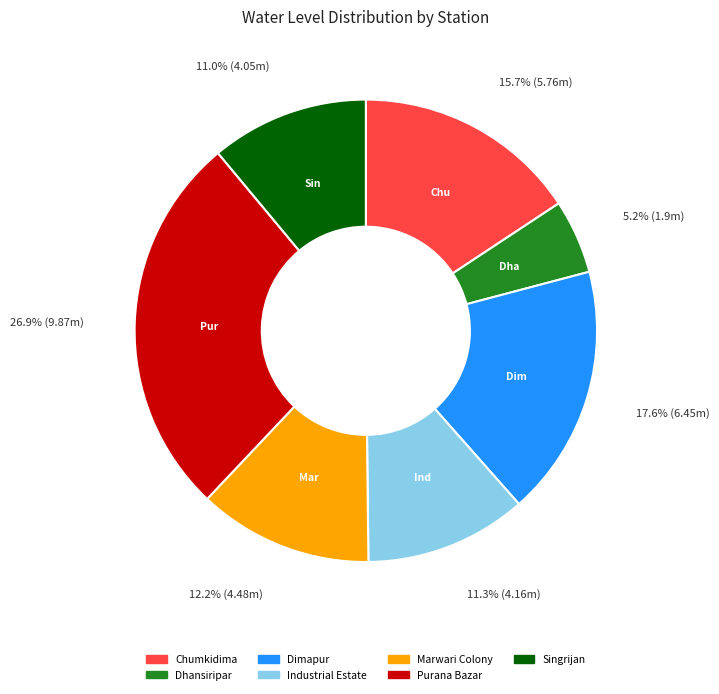

Does Dhansiripar account for over 50% of the chart?

No